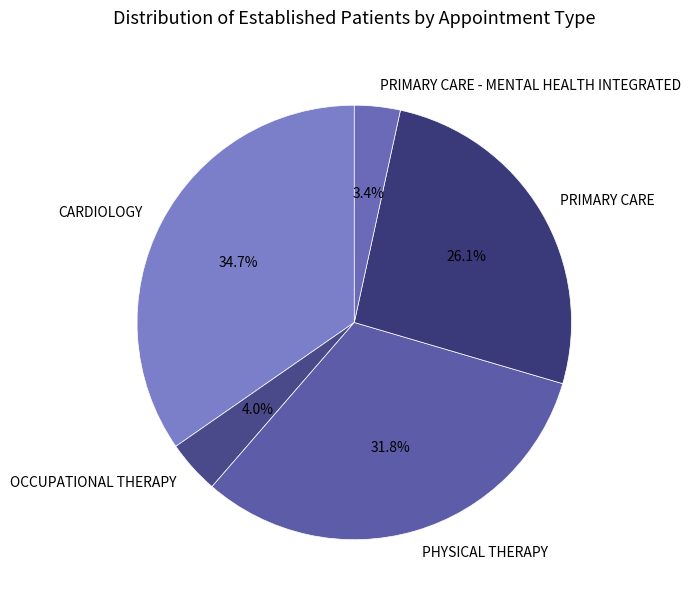

Combined, what portion of the pie is PRIMARY CARE - MENTAL HEALTH INTEGRATED and PRIMARY CARE?

29.5%